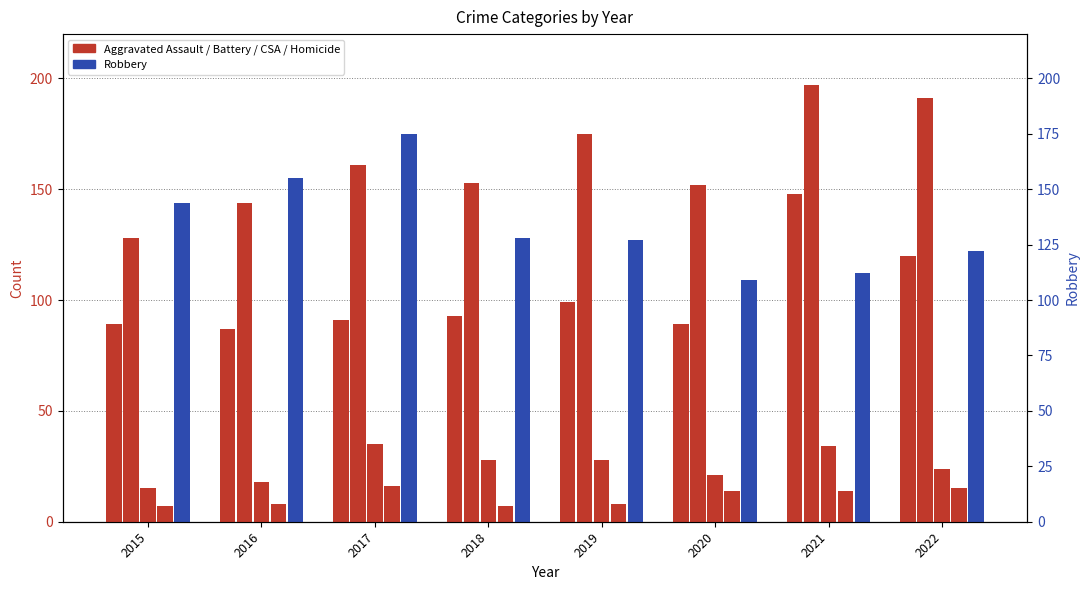

What is the difference between the highest and lowest values at 2015?

137